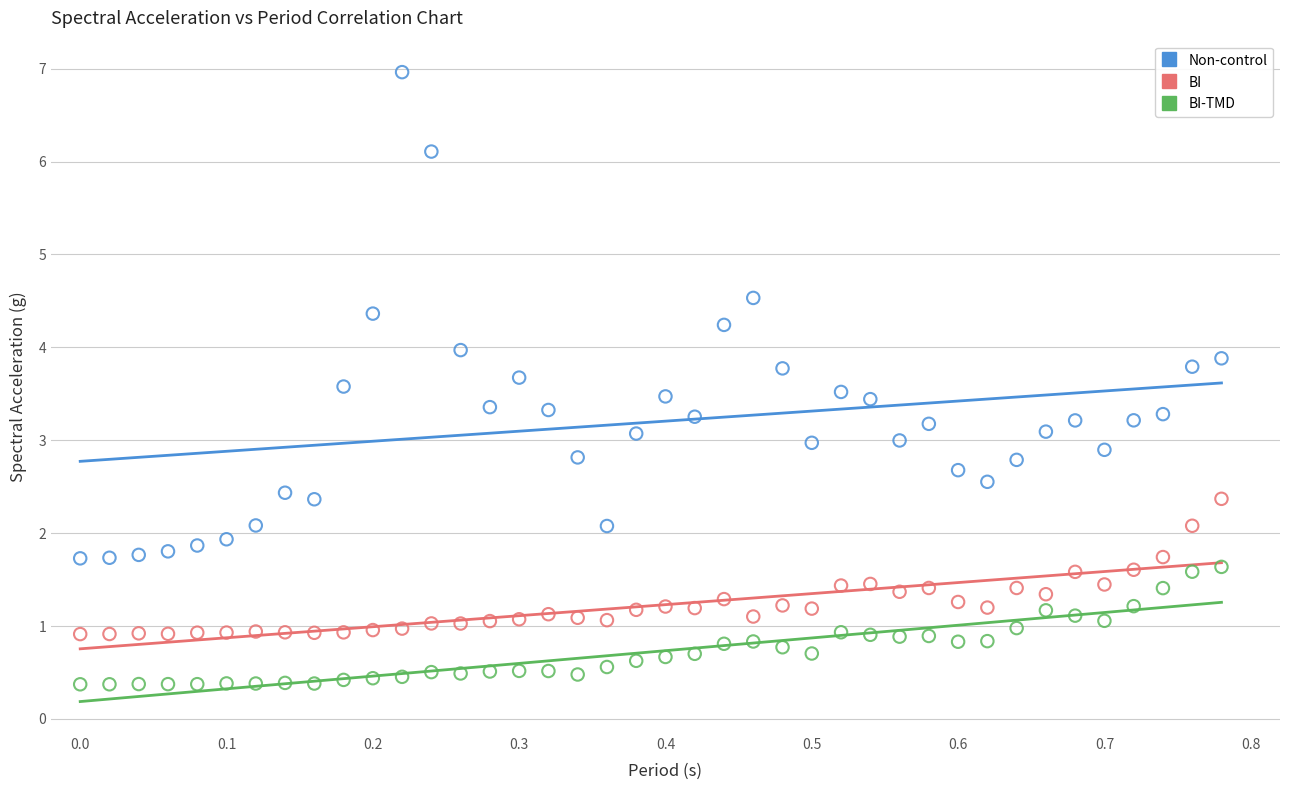

Which series contains the lowest Y value?

BI-TMD